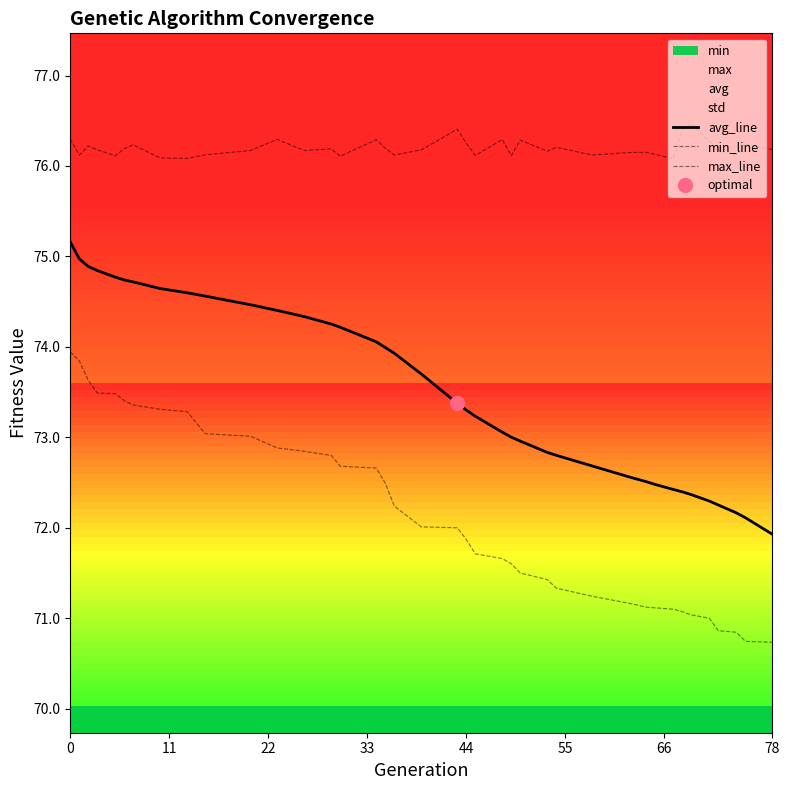

At which label does avg_line reach its minimum?

78